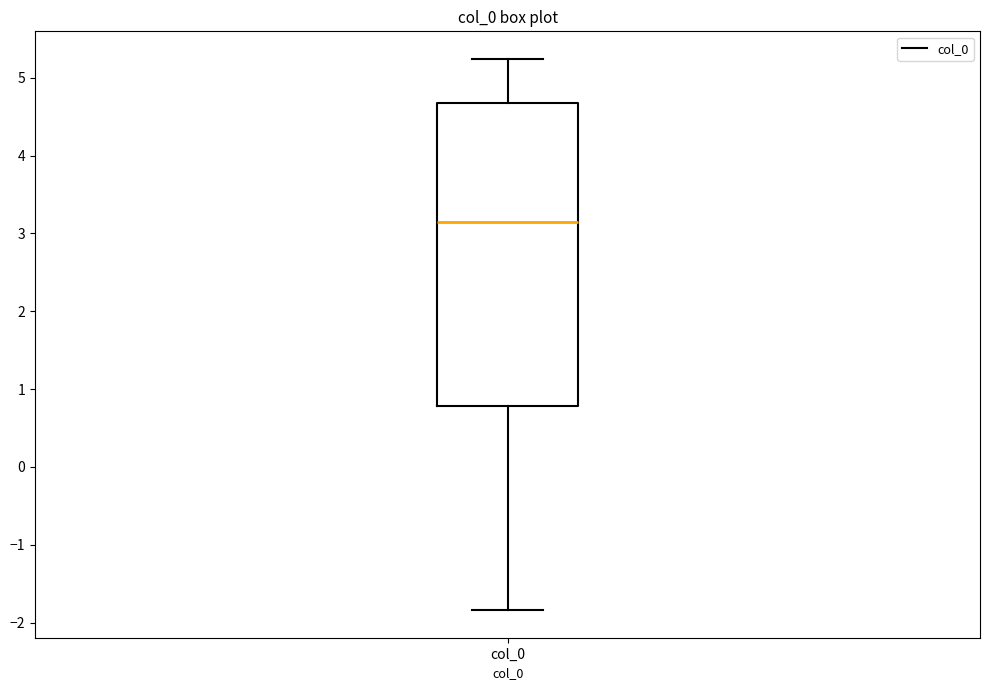

Read this box plot against the y-axis: the position of the median line, the range covered by the box, and the ends of both whiskers. The values are not printed on the chart, so give them approximately, as read against the axis.

median 3.1, box 0.8 to 4.7, whiskers -1.8 to 5.2